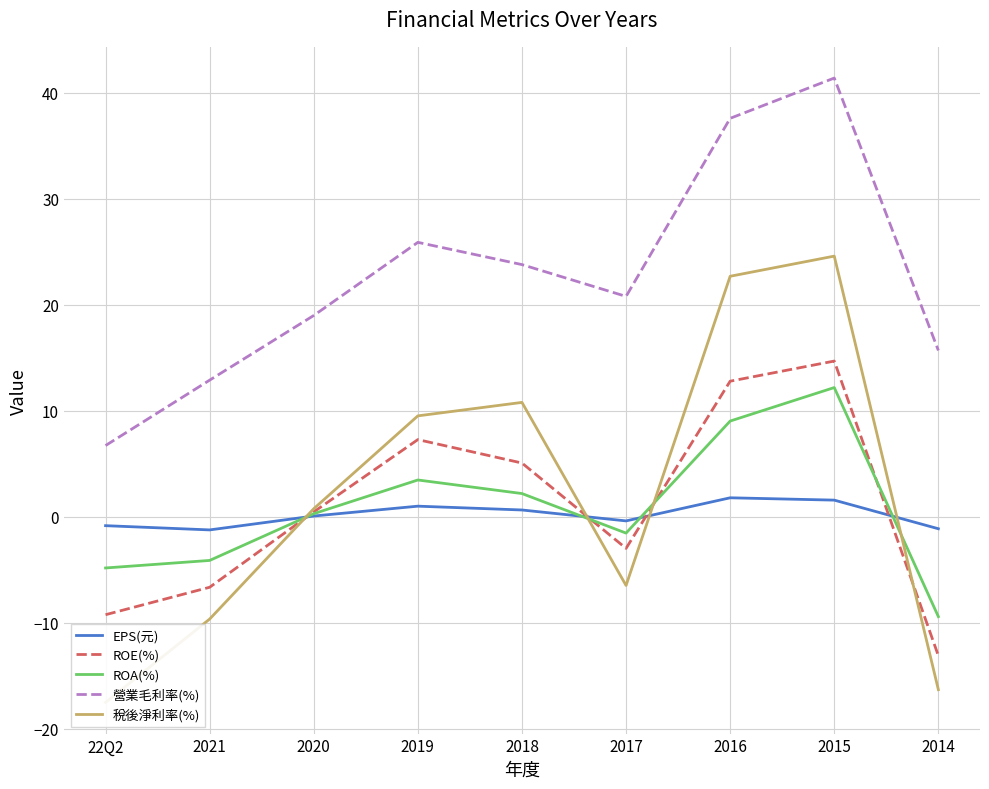

What is the average value of the EPS(元) series?

0.2